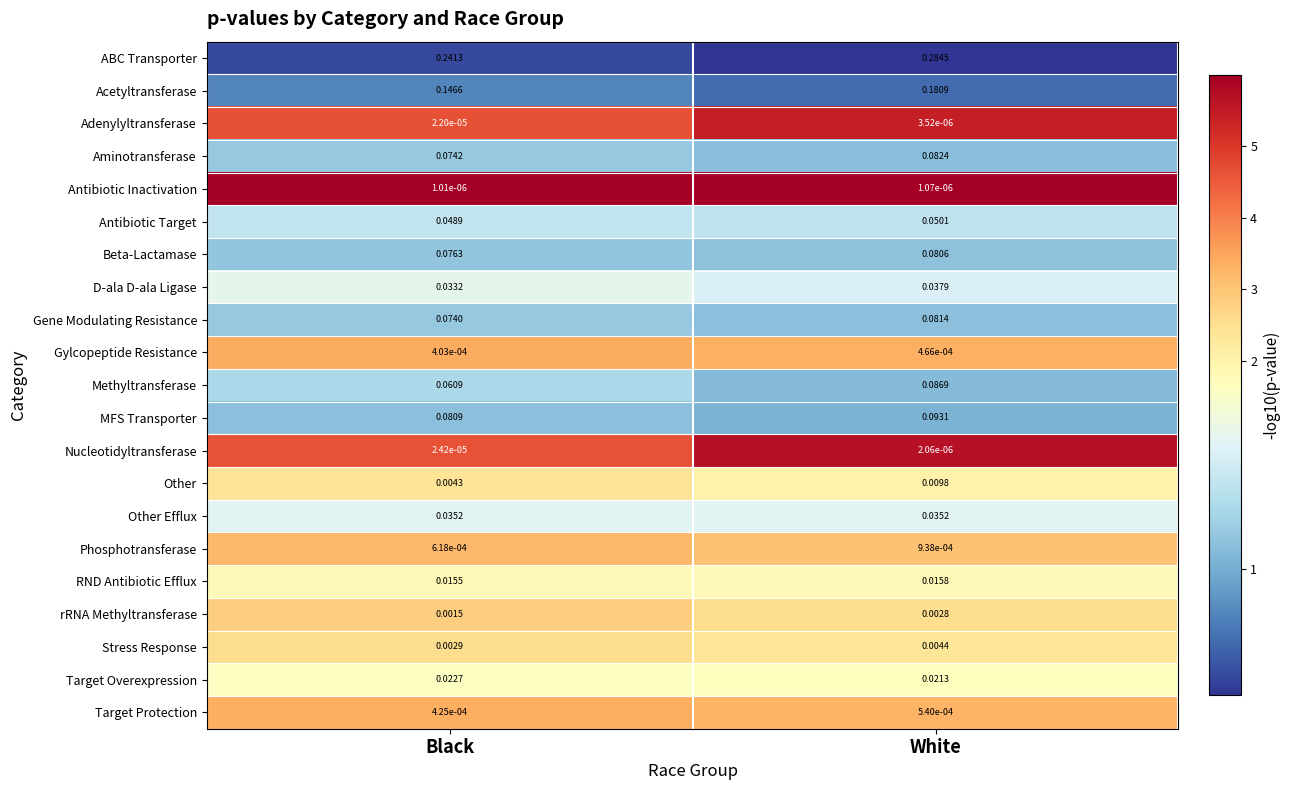

Which series changed the most between Black and White?

ABC Transporter